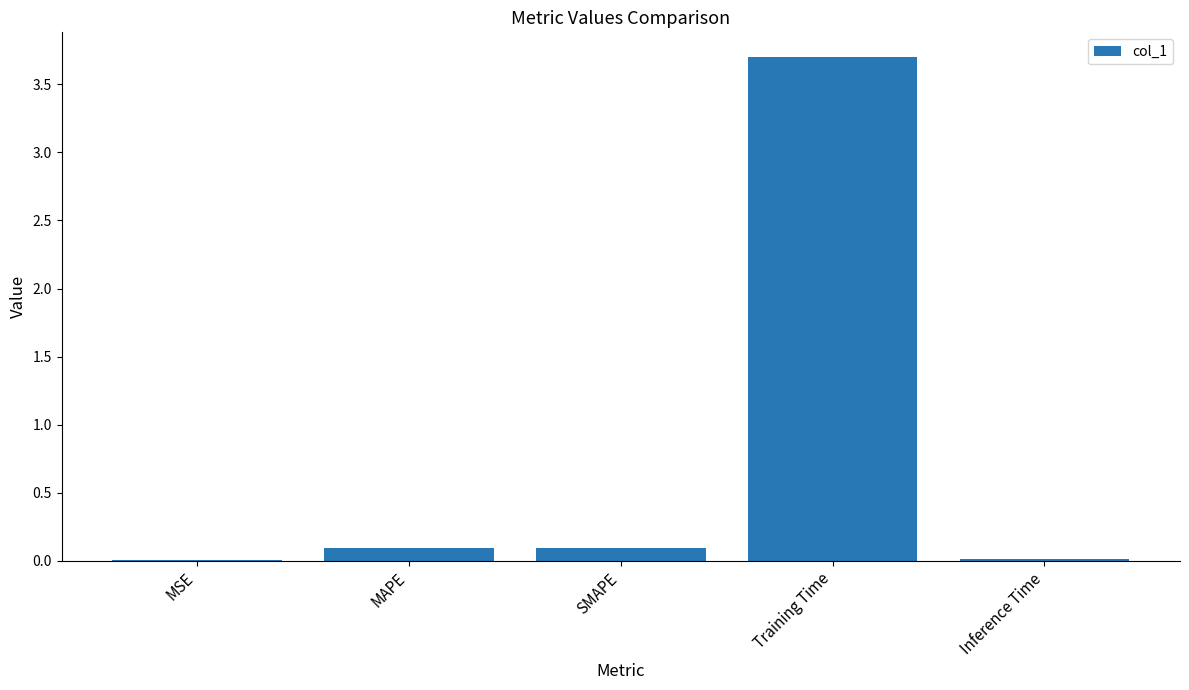

Does the chart contain stacked bars?

No